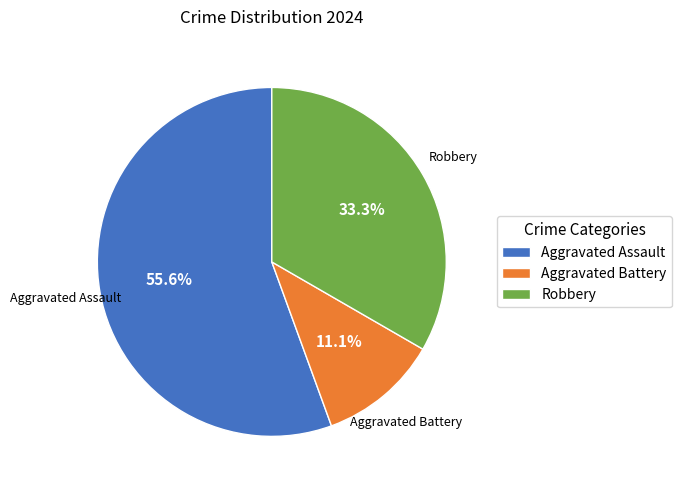

Which has a higher value, Robbery or Aggravated Assault?

Aggravated Assault